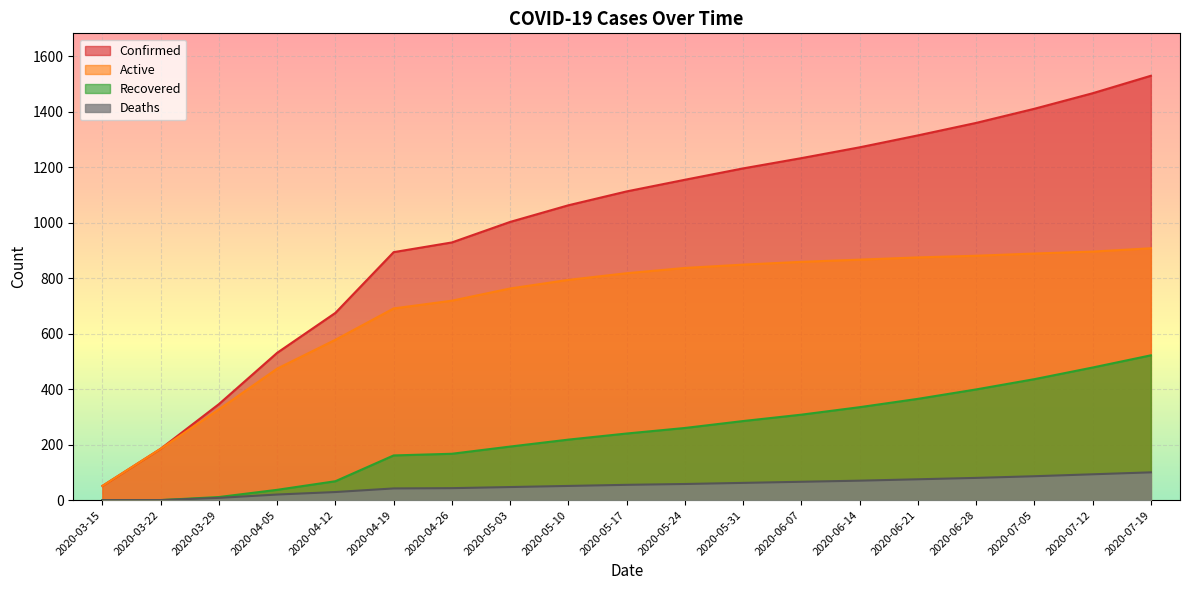

What is the sum of the Recovered values at 2020-06-07 and 2020-05-31?

593